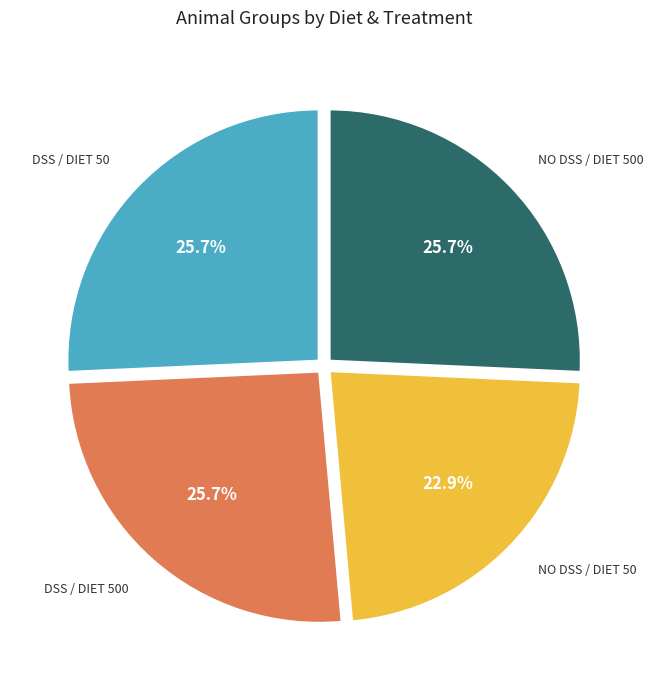

Does any single category account for the majority?

No